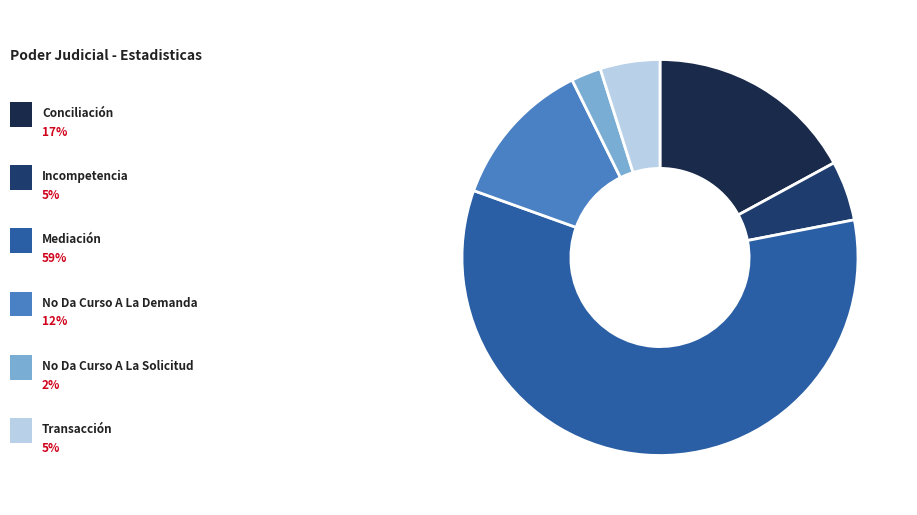

Is there a majority slice in this chart?

Yes